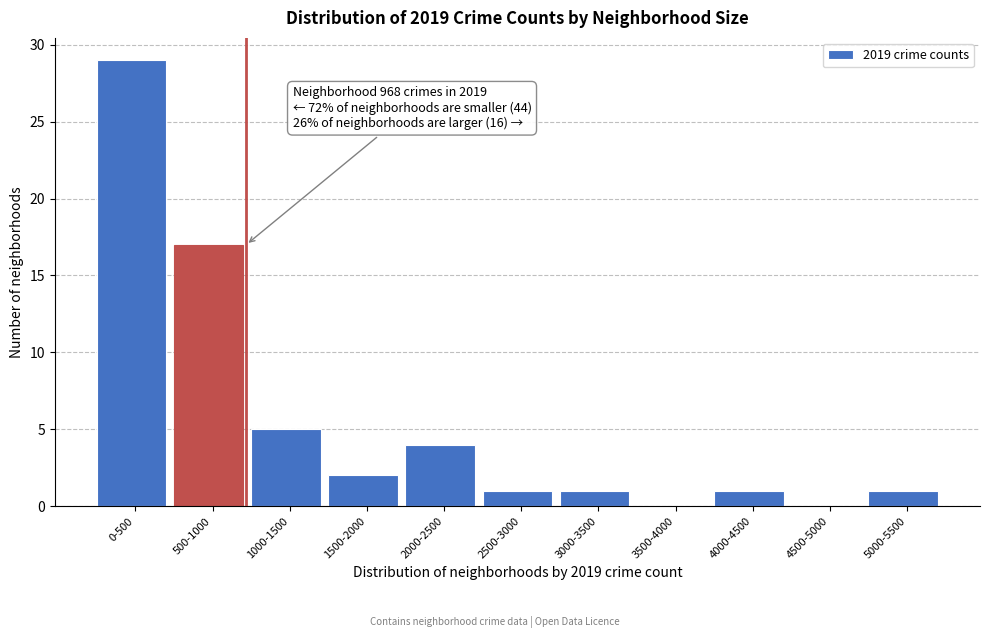

Reading left to right, list all the values displayed in this chart.

0-500=29	500-1000=17	1000-1500=5	1500-2000=2	2000-2500=4	2500-3000=1	3000-3500=1	3500-4000=0	4000-4500=1	4500-5000=0	5000-5500=1